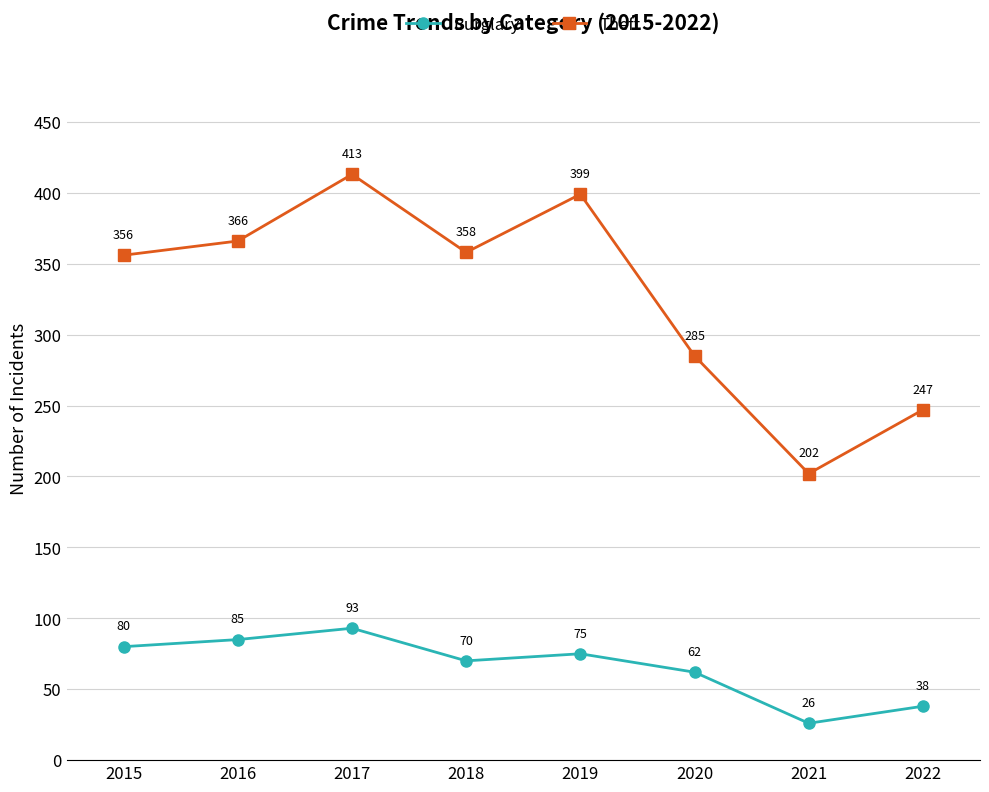

Is it true that Theft equals 243 at 2018?

False